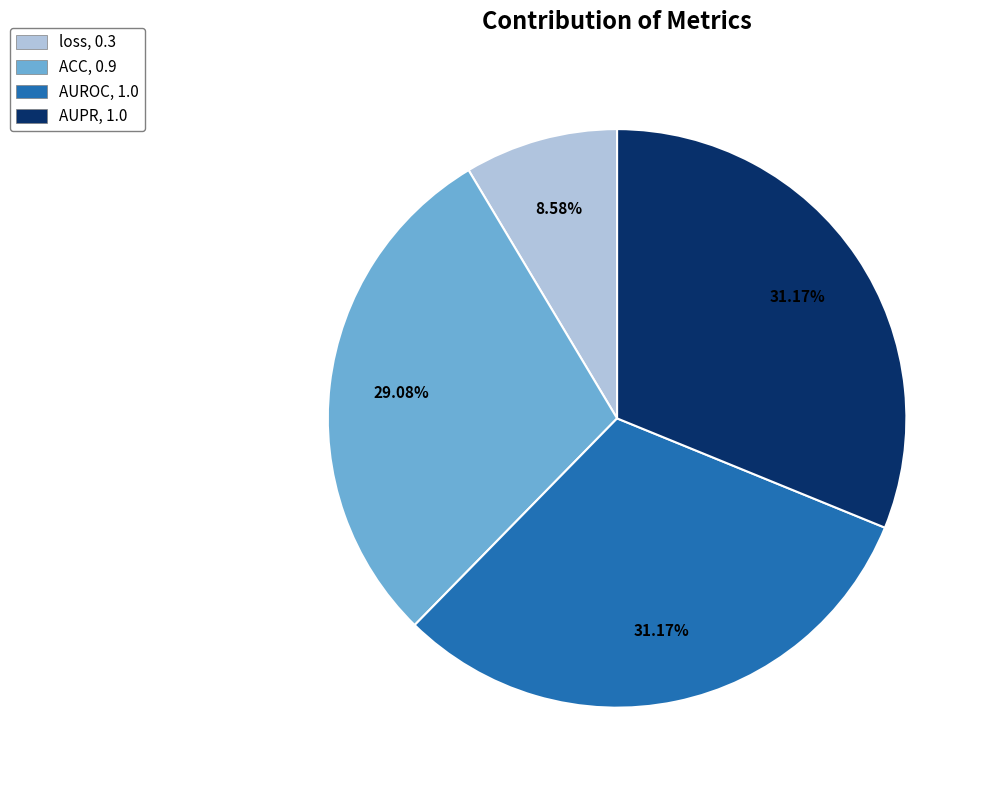

To the nearest percent, what is the difference between the AUROC and loss slice percentages?

23%